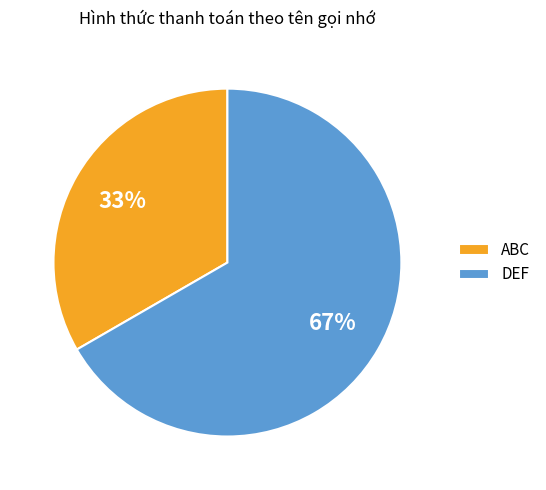

Is there any slice that represents more than half of the pie?

Yes